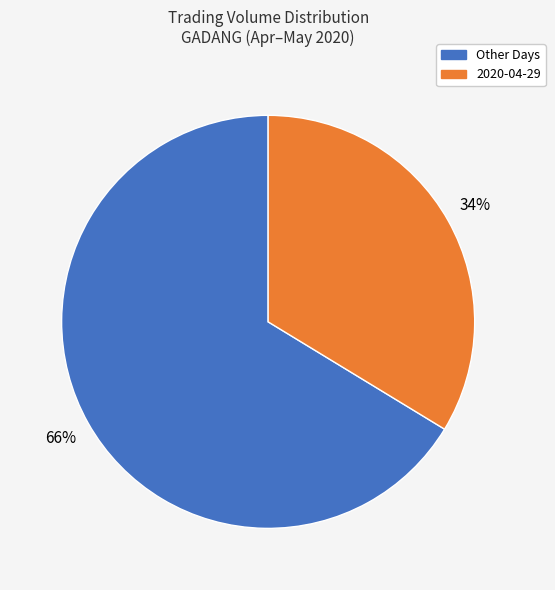

Is there any slice that represents more than half of the pie?

Yes